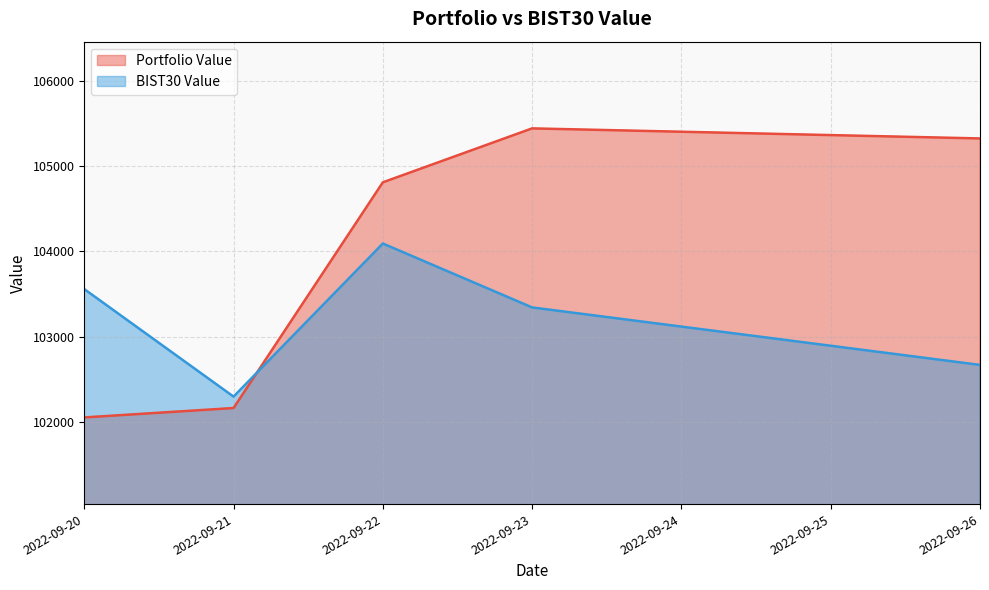

Where does the BIST30 Value series first go above 103342?

2022-09-20